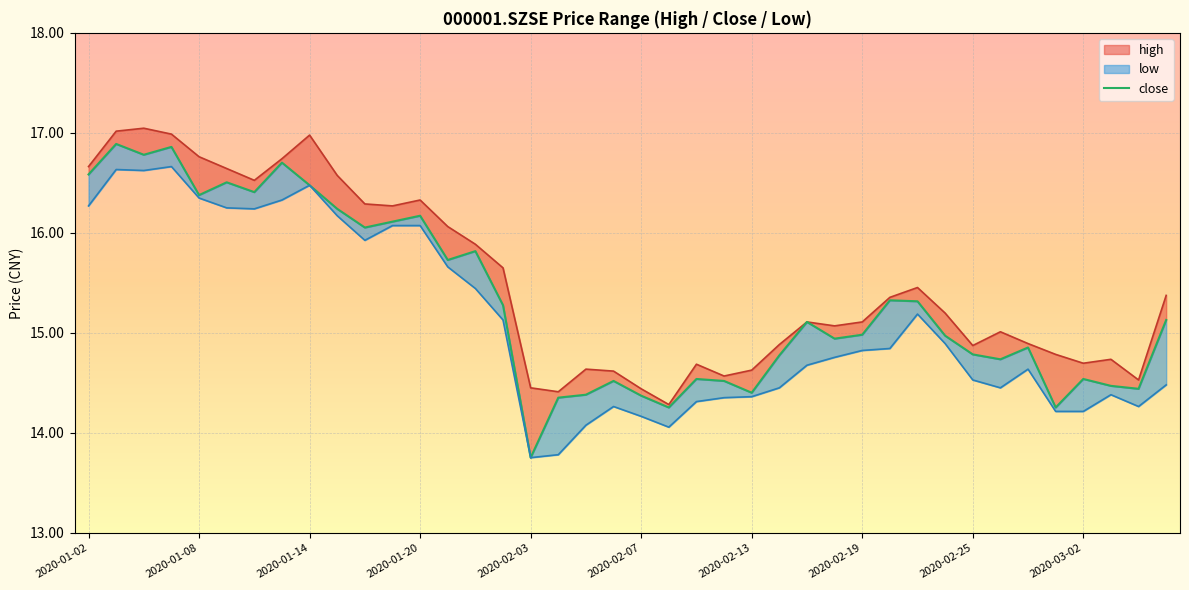

What is the difference between the maximum and minimum values?

3.1